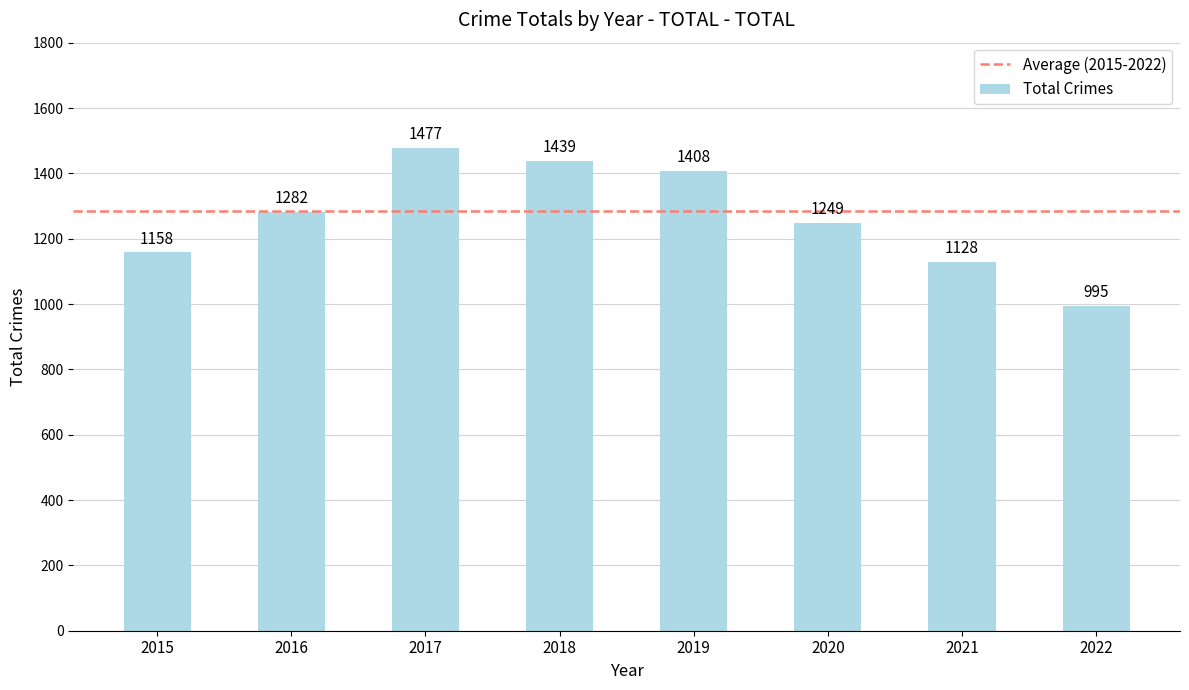

Count the number of data series in this chart.

1